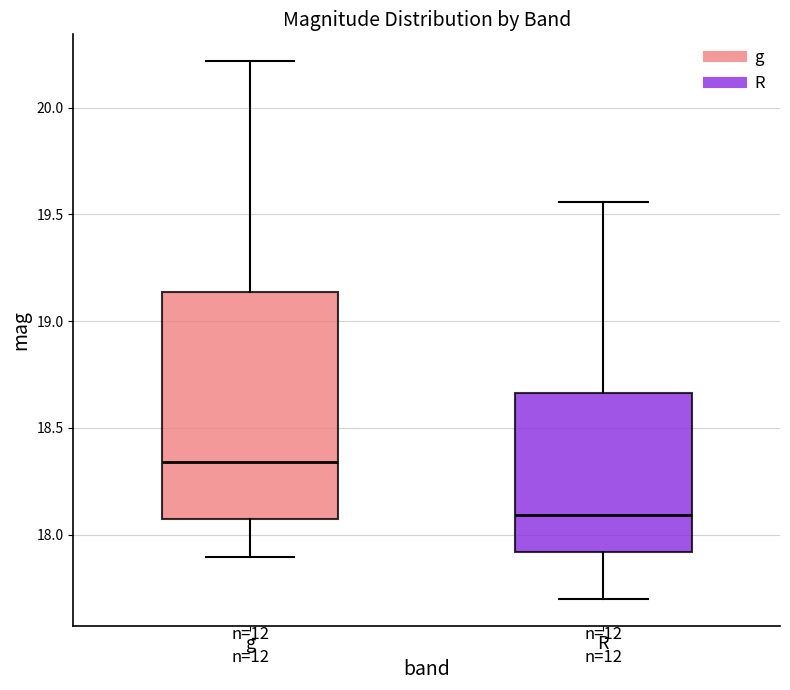

Comparing the boxes themselves (not the whiskers), which one is the tallest?

g